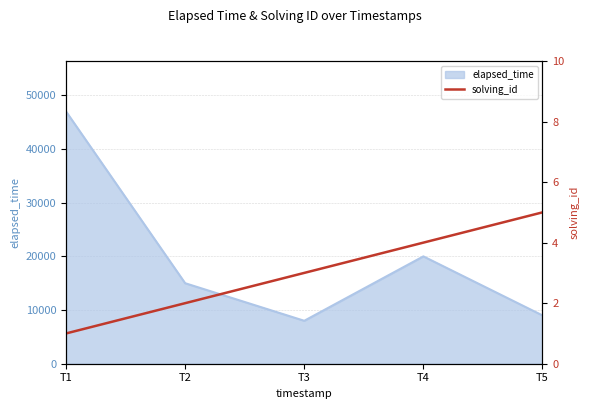

At which label does elapsed_time reach its peak?

T1